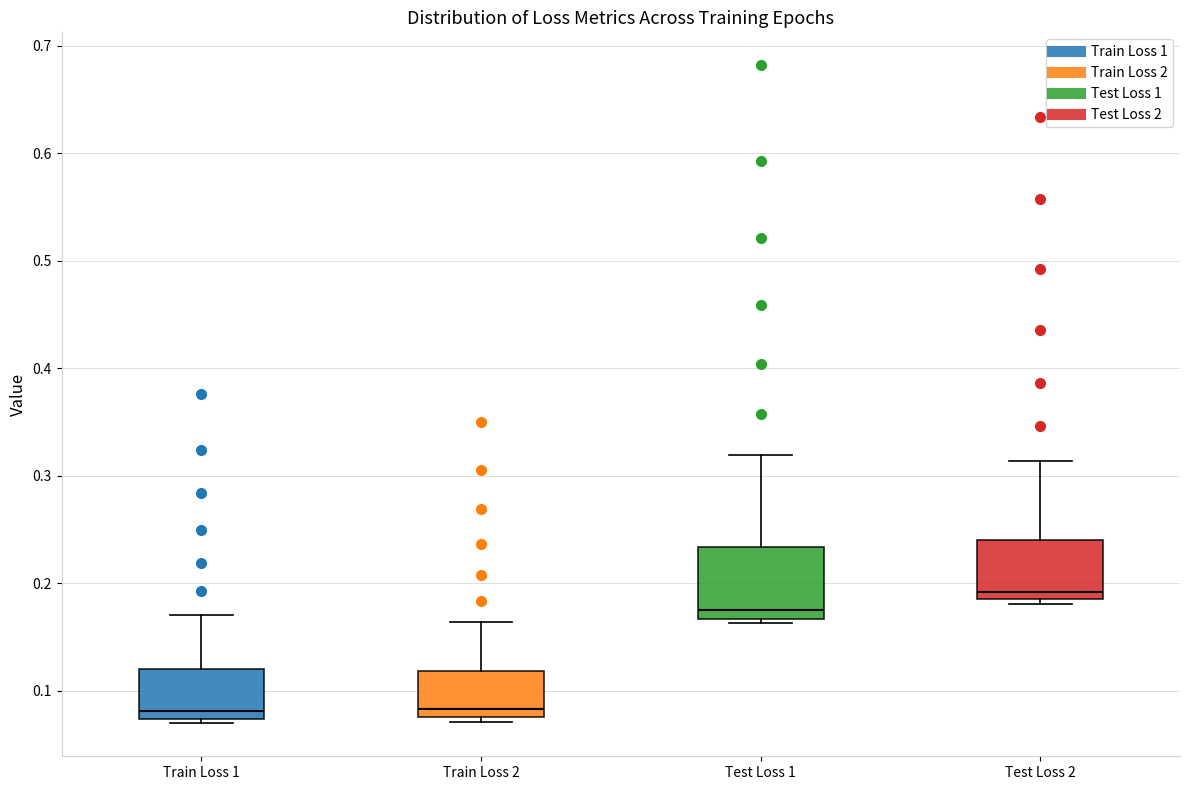

Reading left to right, read every box against the y-axis: the position of its median line, the range the box covers, and the ends of its whiskers. The values are not printed on the chart, so give them approximately, as read against the axis.

Train Loss 1: median 0.08, box 0.07 to 0.12, whiskers 0.07 (just below the box's lower edge) to 0.17
Train Loss 2: median 0.08 (just above the box's lower edge), box 0.08 to 0.12, whiskers 0.07 to 0.16
Test Loss 1: median 0.18, box 0.17 to 0.23, whiskers 0.16 to 0.32
Test Loss 2: median 0.19 (just above the box's lower edge), box 0.19 to 0.24, whiskers 0.18 to 0.31